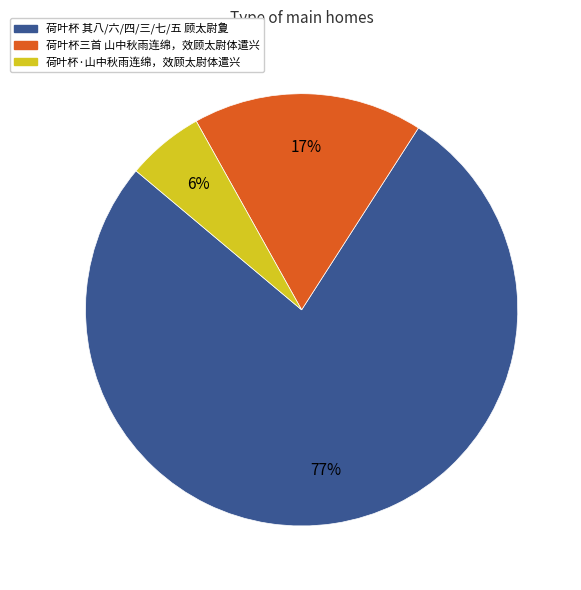

Which category has the biggest portion of the pie?

荷叶杯 其八/六/四/三/七/五 顾太尉夐